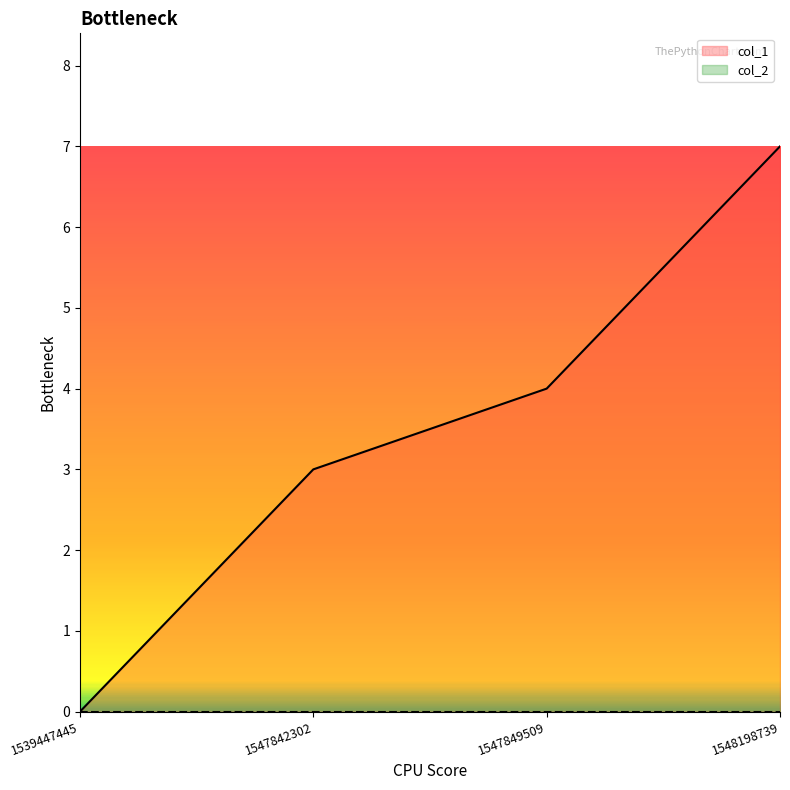

What is the average value?

4